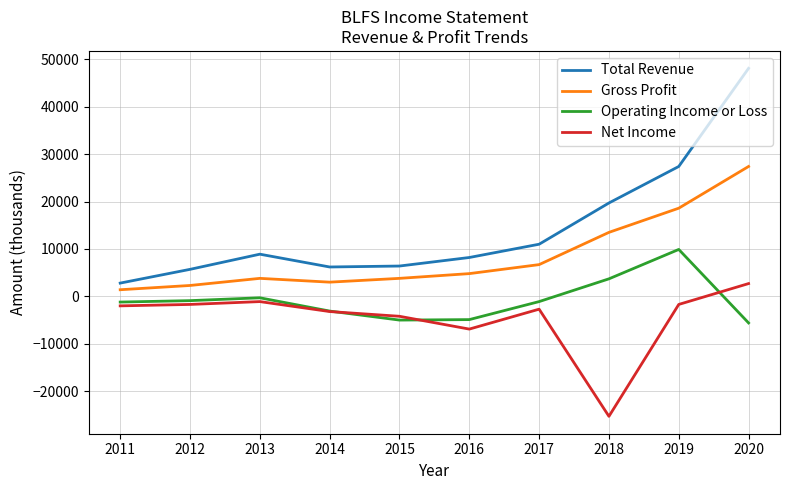

True or false: Net Income and Total Revenue cross at least once.

False